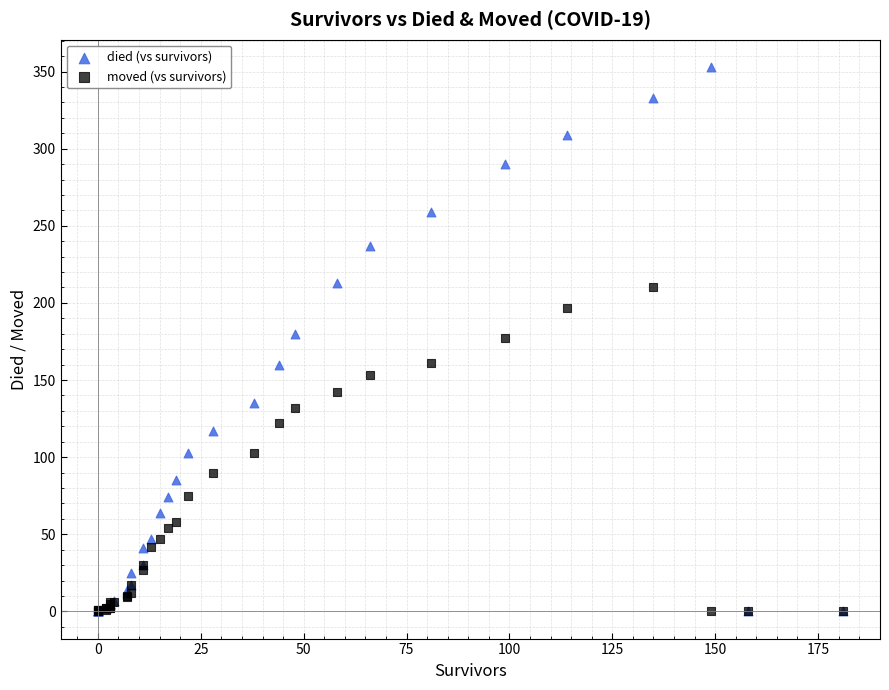

What are all the series names shown in the legend?

died (vs survivors), moved (vs survivors)